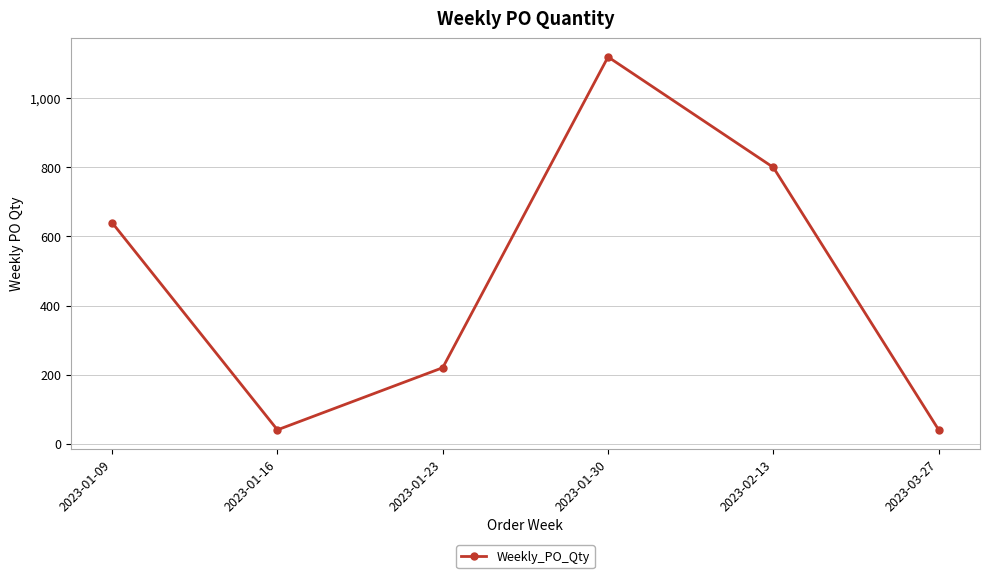

What is the sum of the values at 2023-03-27 and 2023-01-16?

80